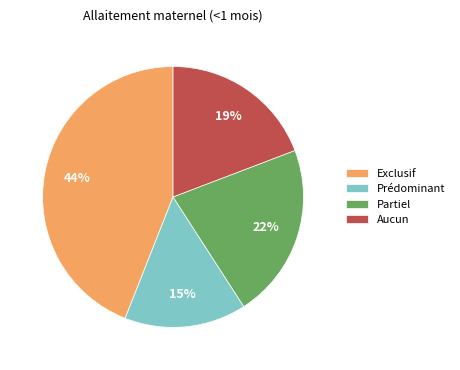

Does Exclusif account for over 50% of the chart?

No